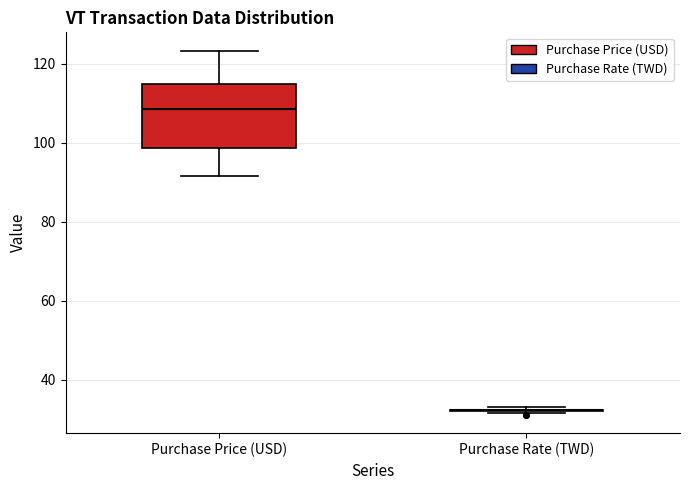

Which box is the tallest, from its lower edge to its upper edge?

Purchase Price (USD)